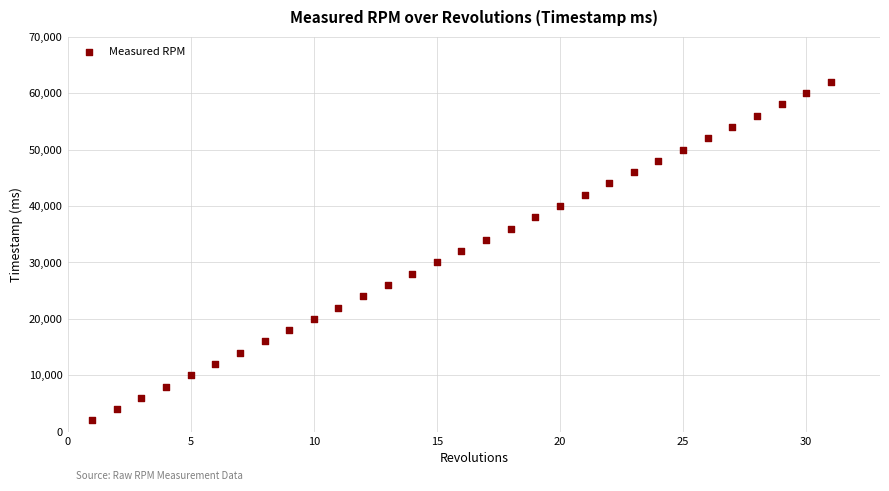

What is the range of X values (max minus min)?

30